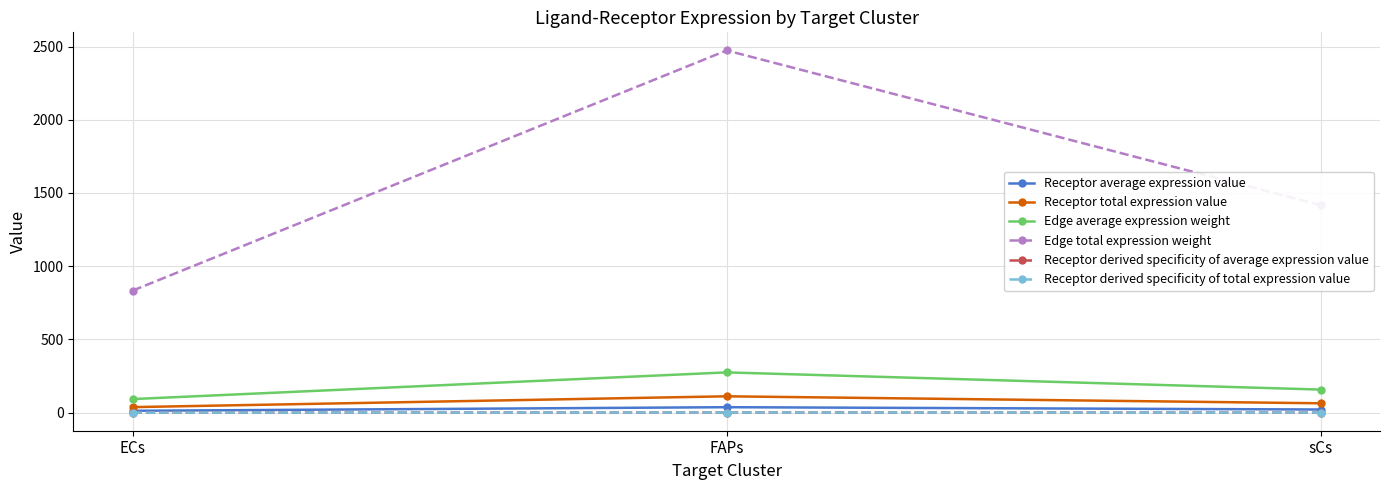

What is the spread (max minus min) of values at FAPs?

2472.7